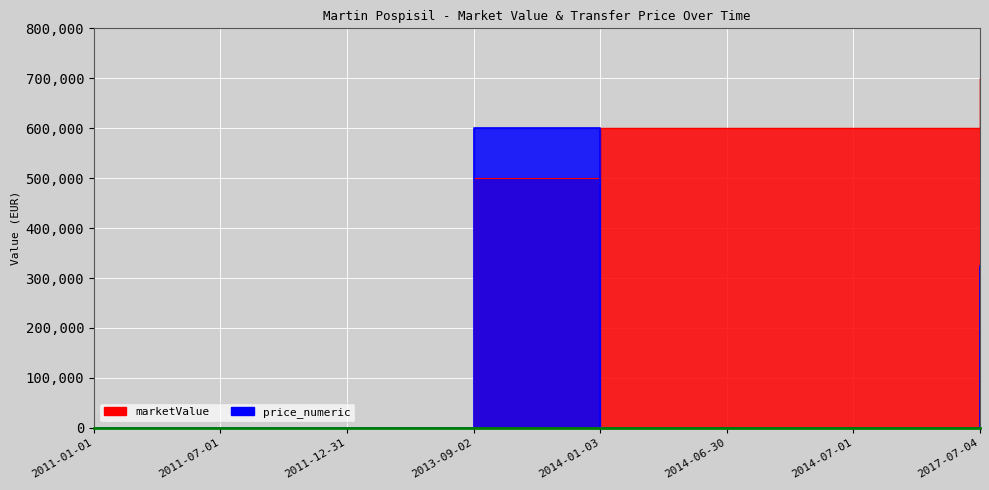

True or false: marketValue and price_numeric intersect in this chart.

True